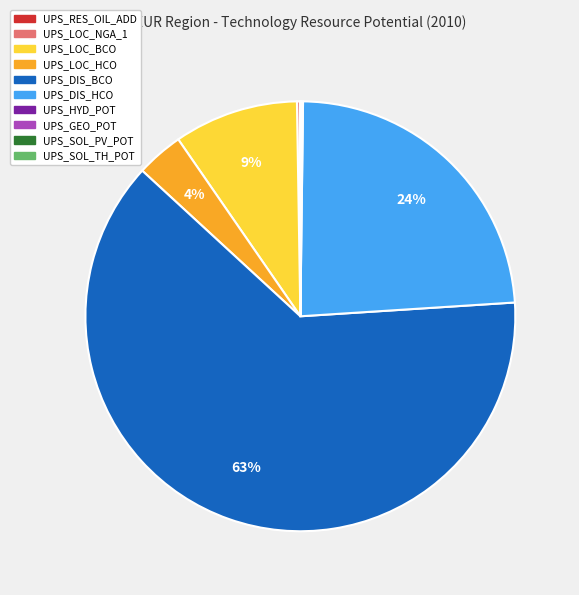

Does UPS_DIS_BCO account for over 50% of the chart?

Yes